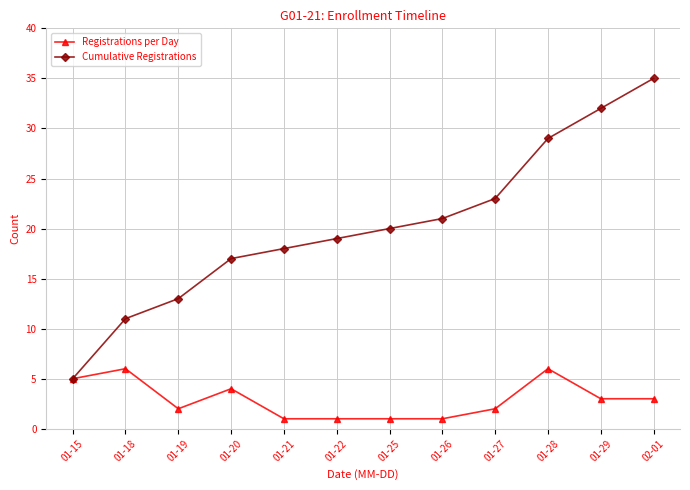

Between 01-19 and 01-20, which series saw the biggest shift?

Cumulative Registrations